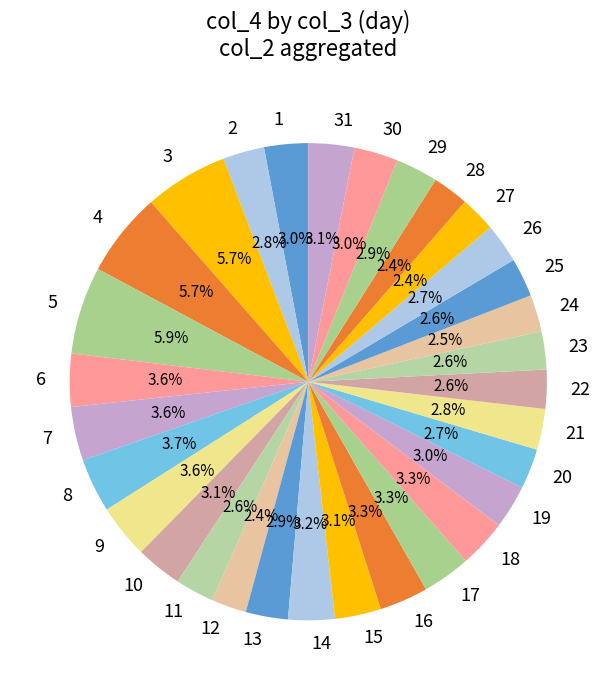

Is it true that 14 is 3% of the pie?

True